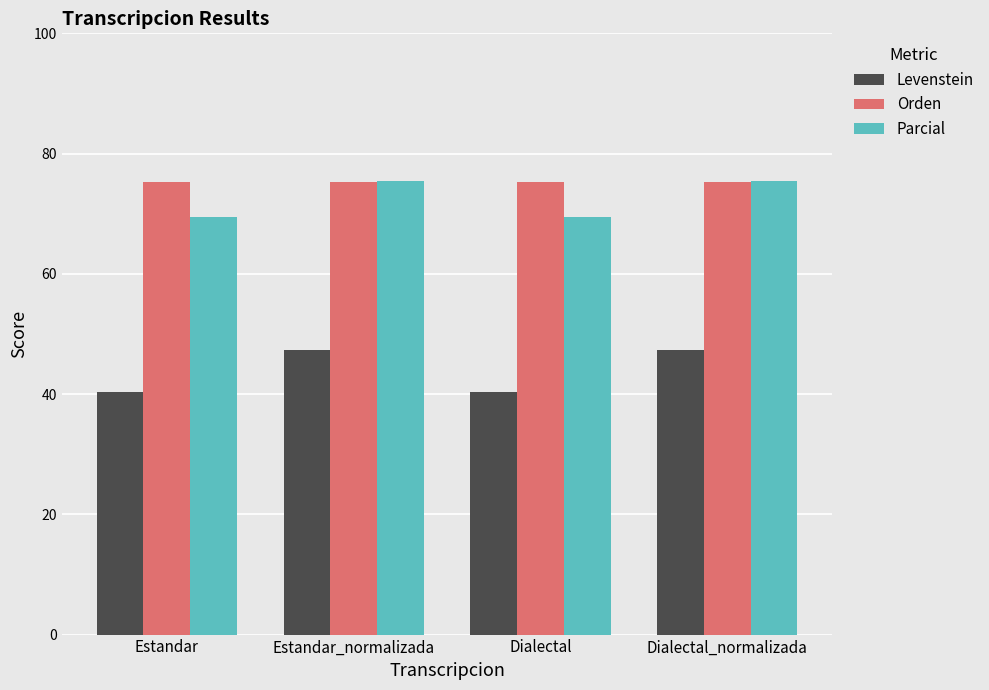

What is the lowest value of the Levenstein series?

40.3